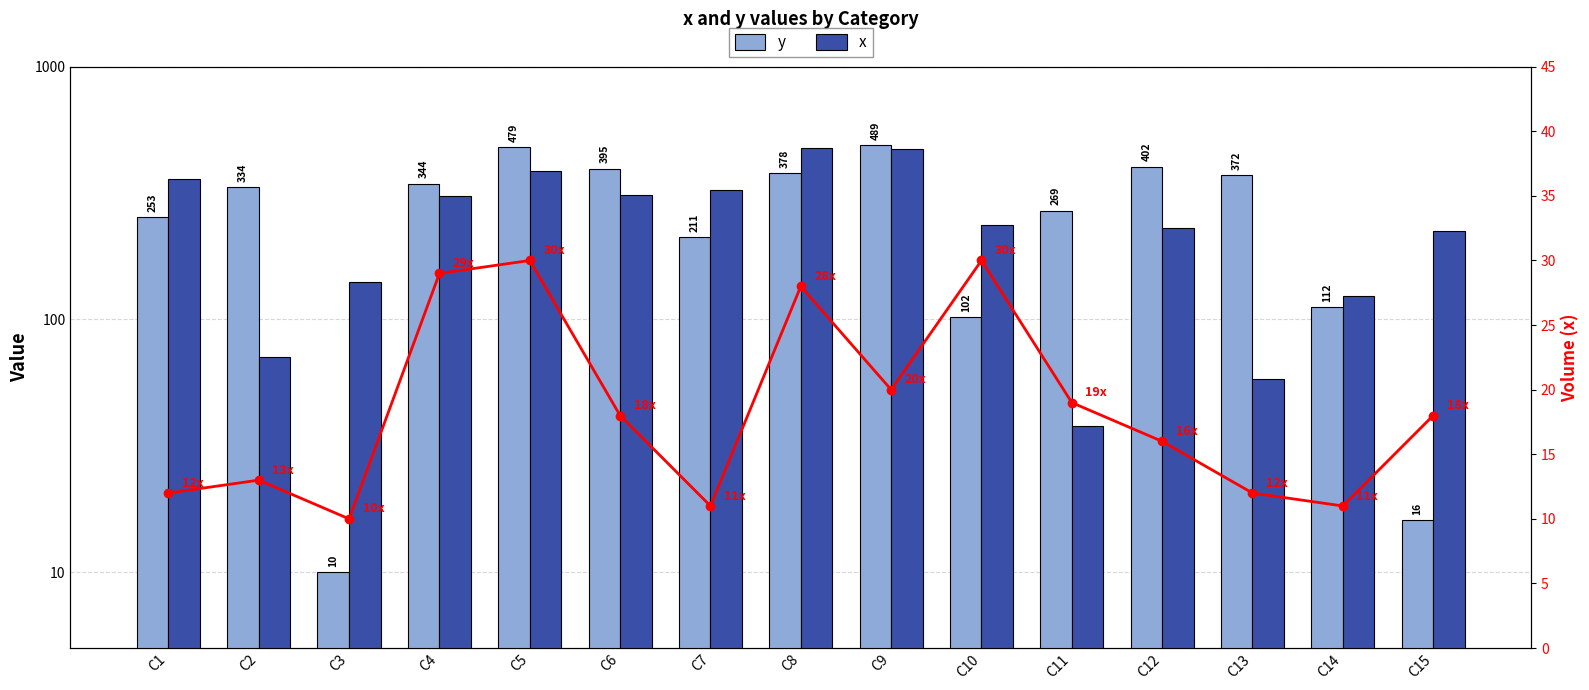

What are all the series names shown in the legend?

y, x